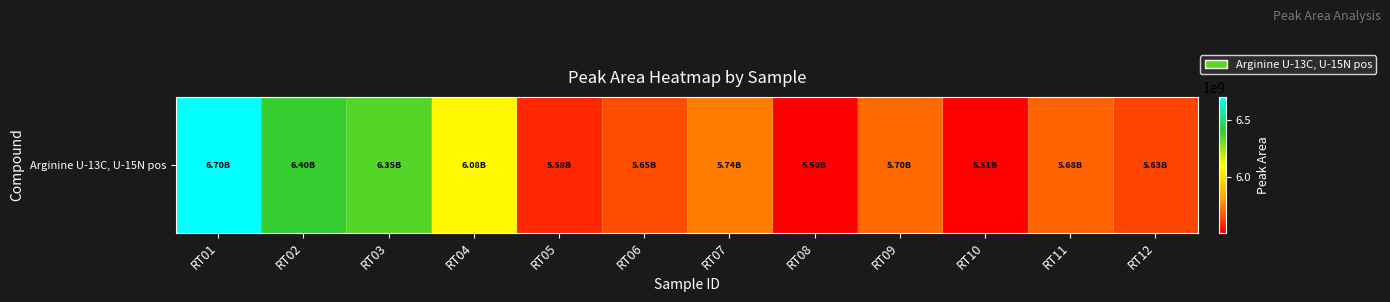

The value at RT04 is 4200354482. True or false?

False